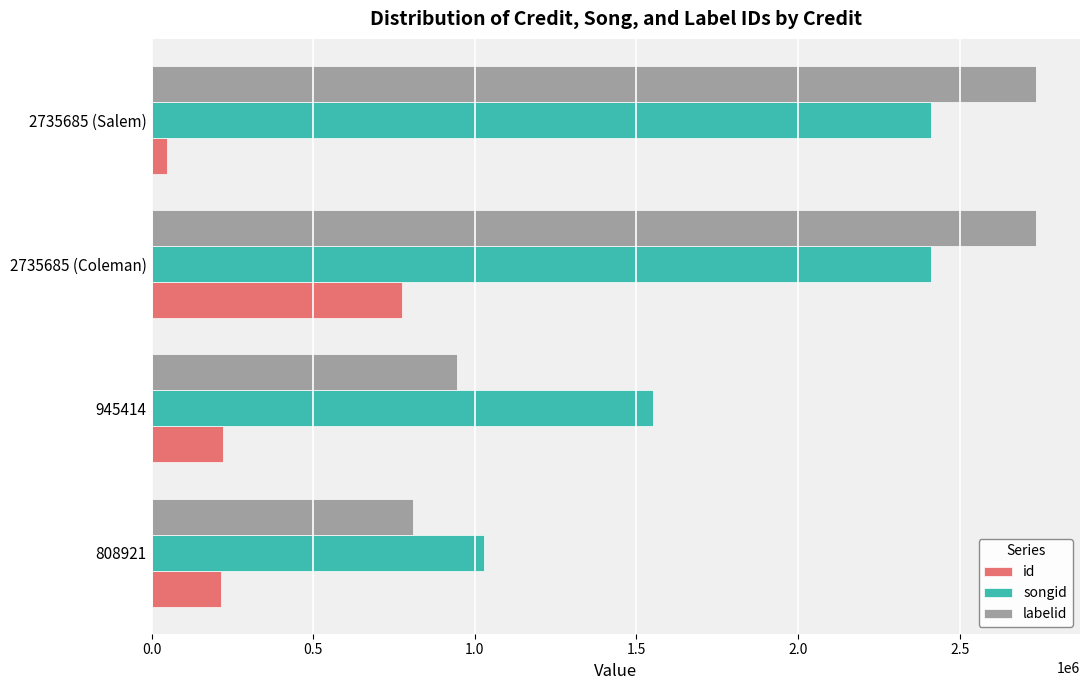

Is it true that labelid equals 2735685 at 2735685 (Coleman)?

True